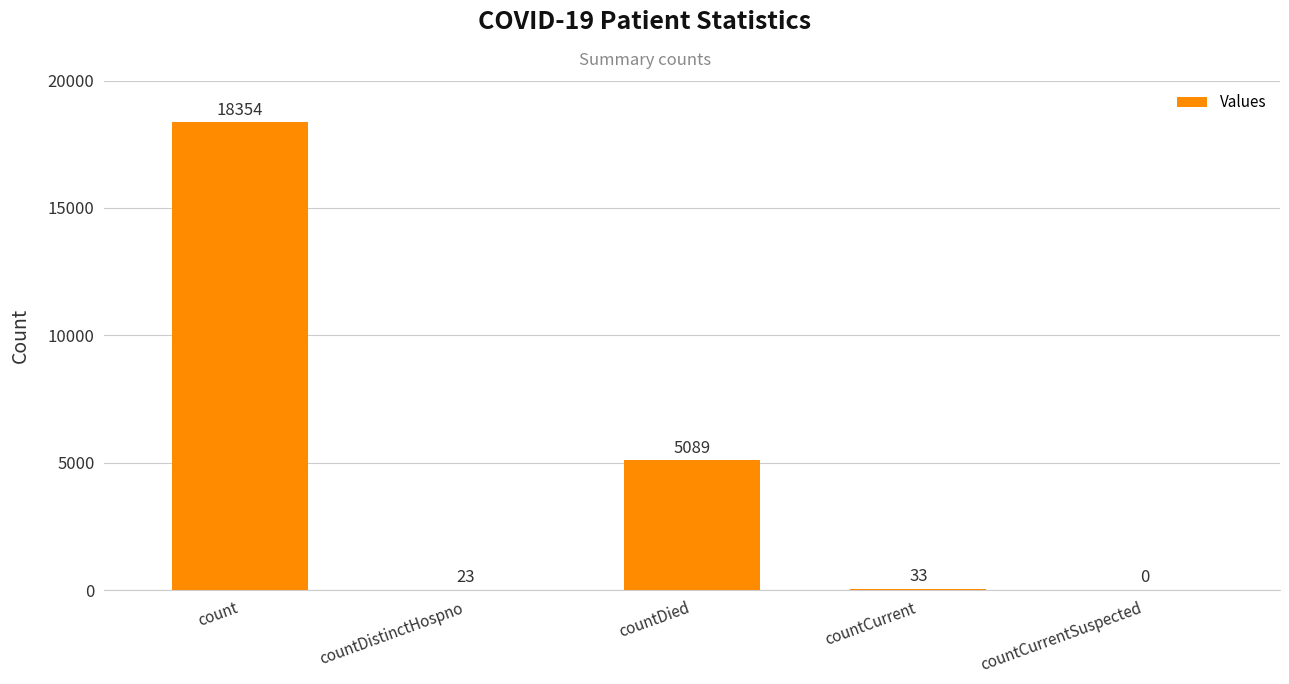

What is the greatest value displayed?

18354